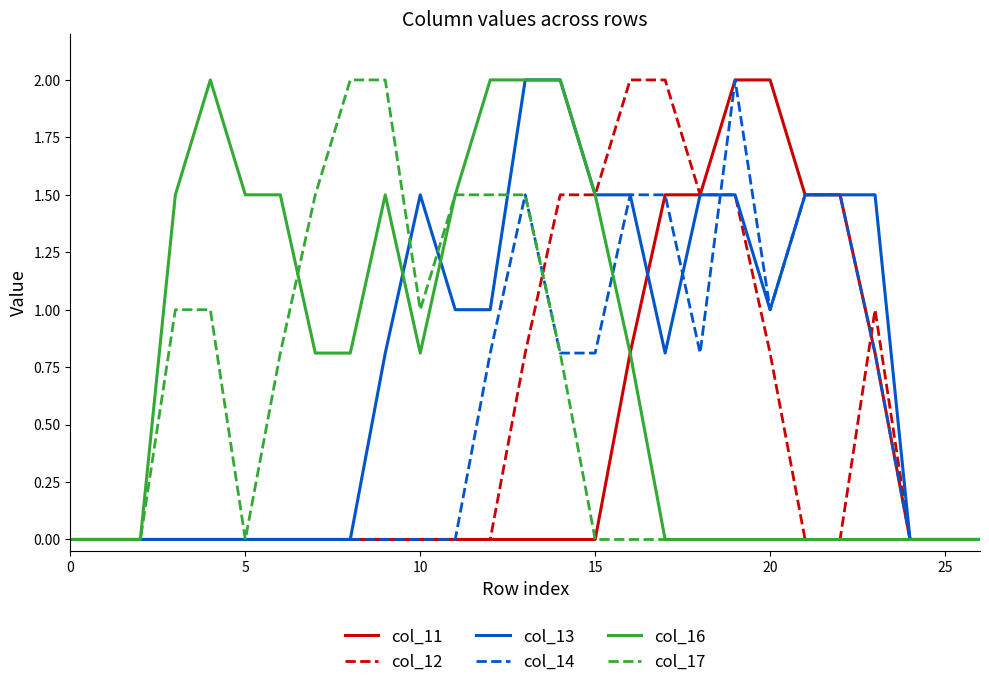

True or false: col_11 has more than 1 interior local peaks.

False